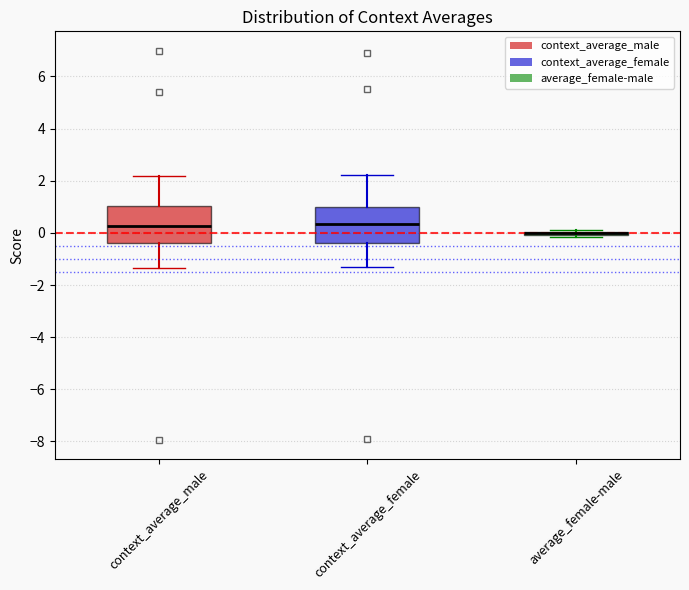

Reading left to right, read every box against the y-axis: the position of its median line, the range the box covers, and the ends of its whiskers. The values are not printed on the chart, so give them approximately, as read against the axis.

context_average_male: median 0.2, box -0.4 to 1.0, whiskers -1.4 to 2.2
context_average_female: median 0.4, box -0.4 to 1.0, whiskers -1.4 to 2.2
average_female-male: box collapsed to a line at 0.0, whiskers -0.2 to 0.2